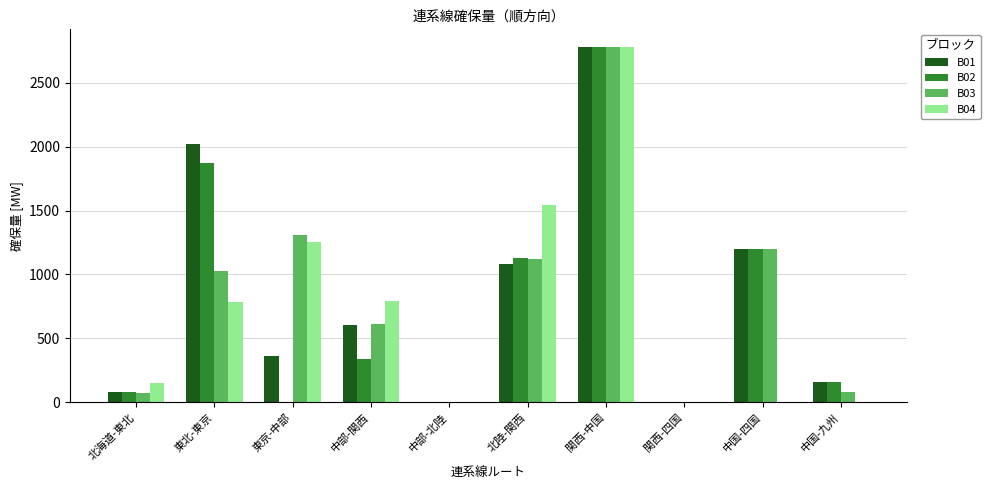

Are the bars grouped side by side (vs. stacked)?

Yes